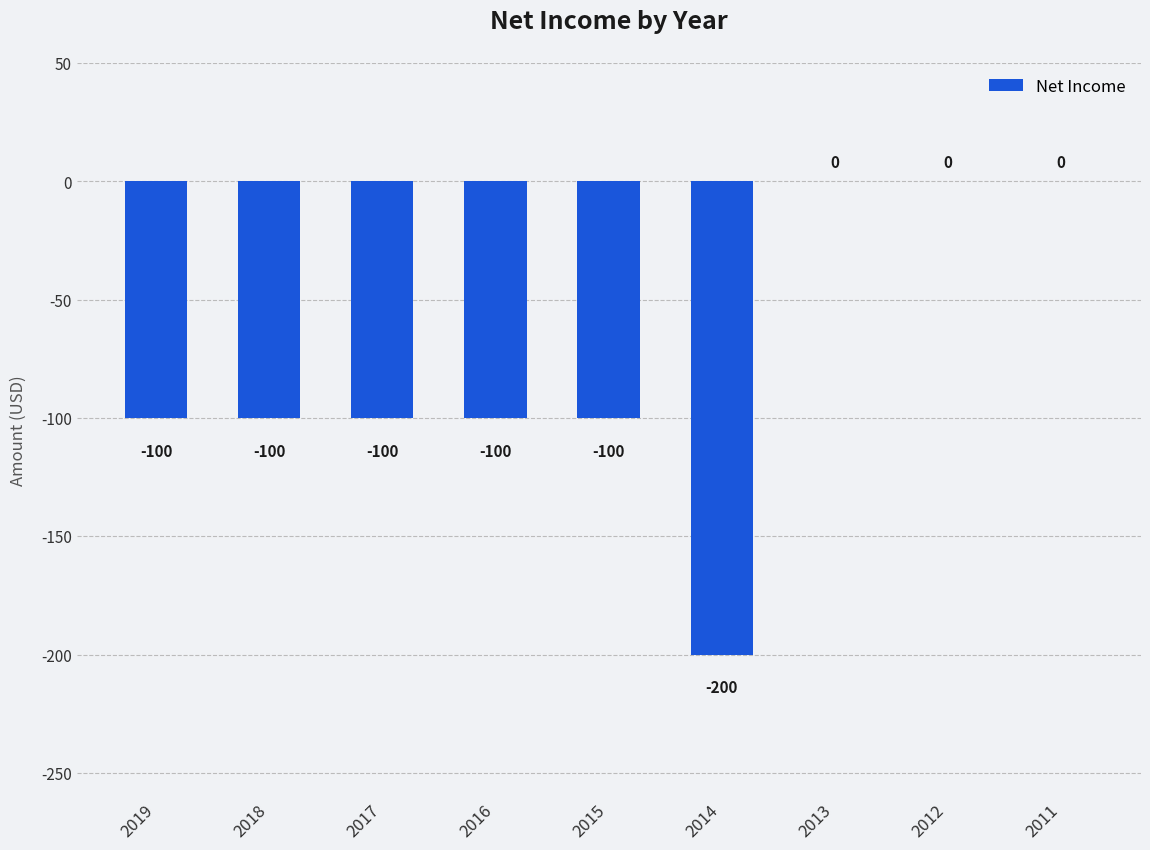

The value at 2014 is -200. True or false?

True